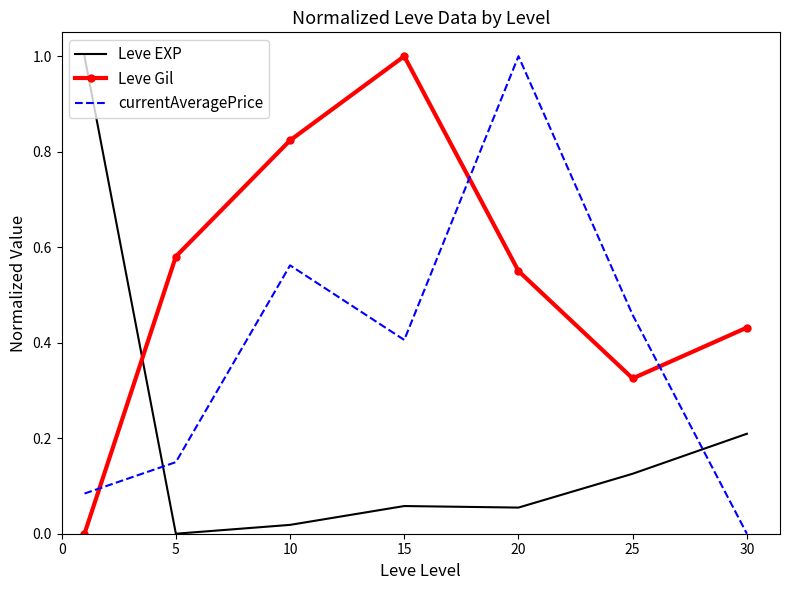

List the series in order of their overall mean, lowest first.

Leve EXP, currentAveragePrice, Leve Gil